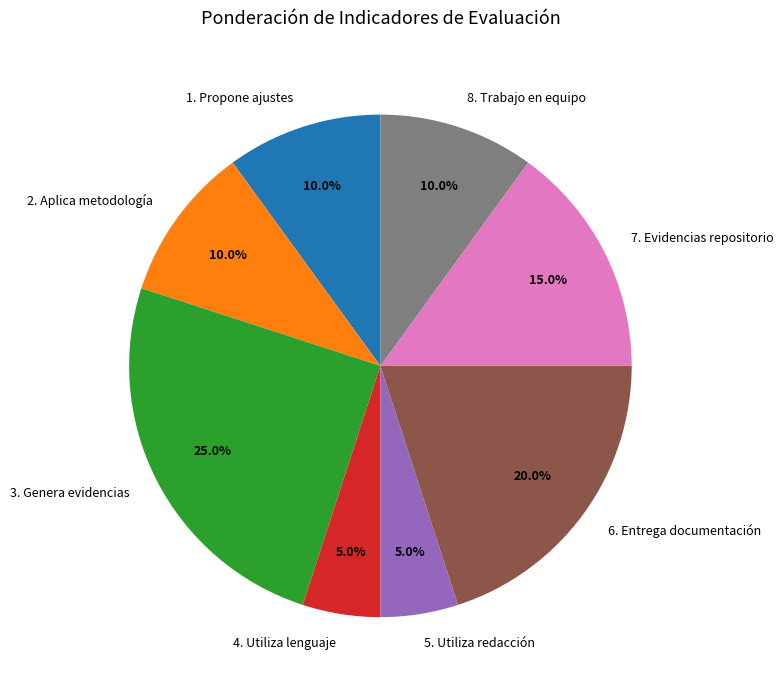

What is the largest slice in the pie chart?

3. Genera evidencias